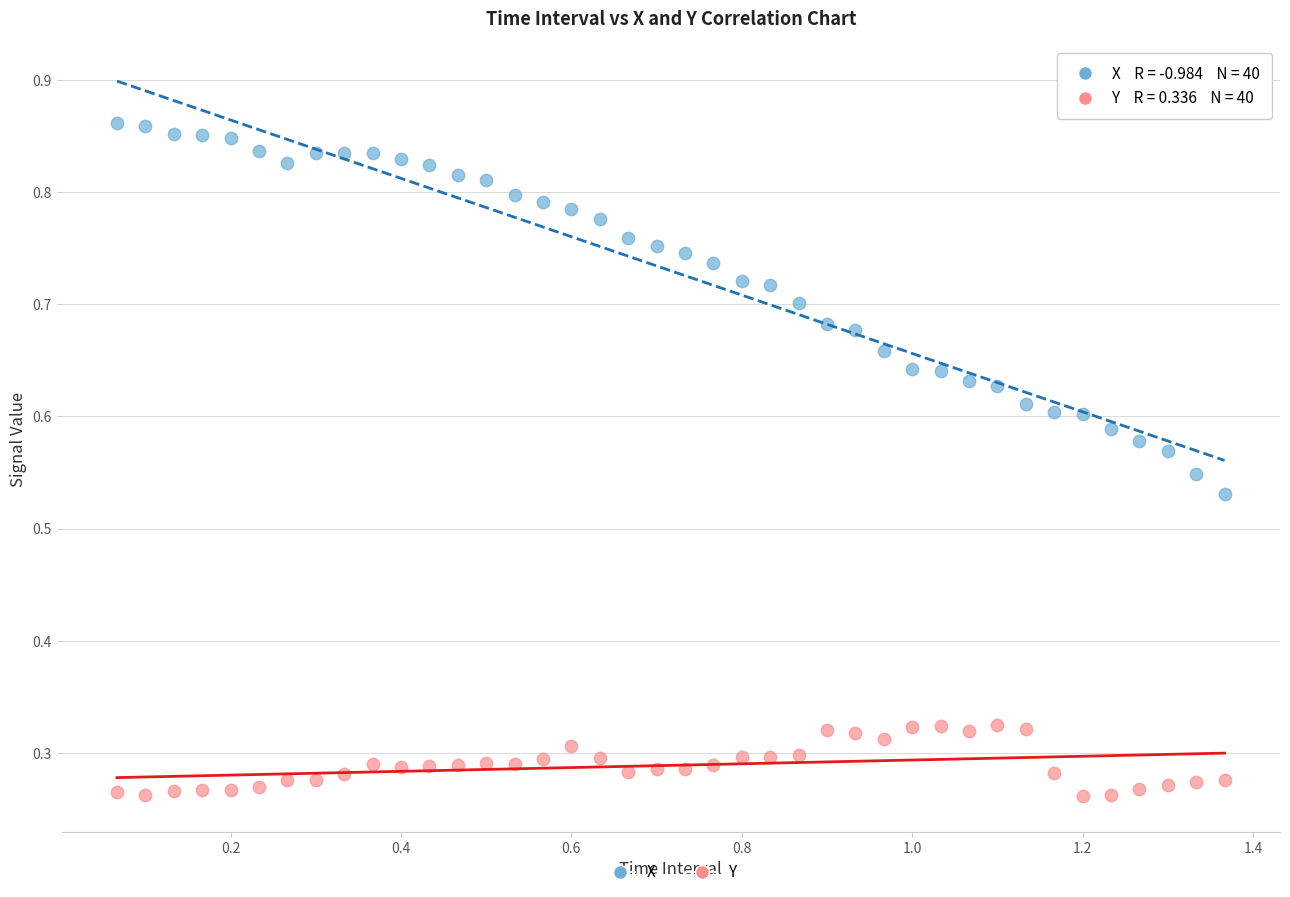

Which series reaches the minimum Y coordinate?

Y